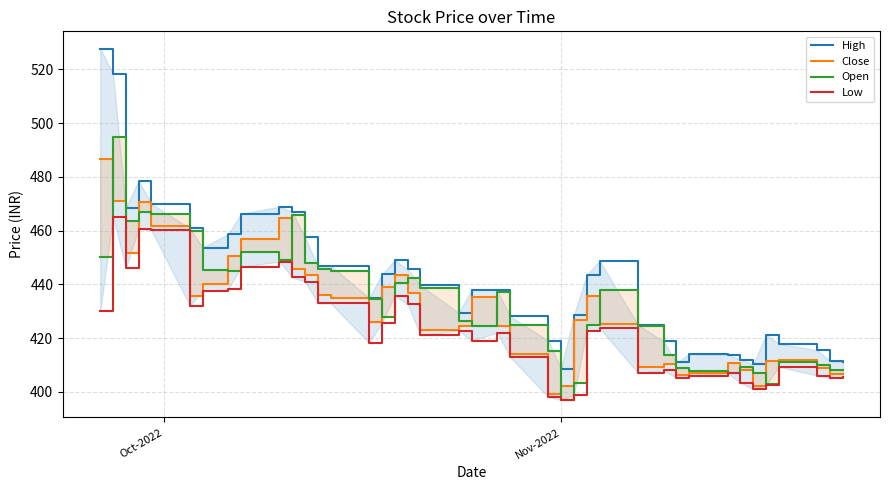

The Close series shows 186.6 at 17. True or false?

False